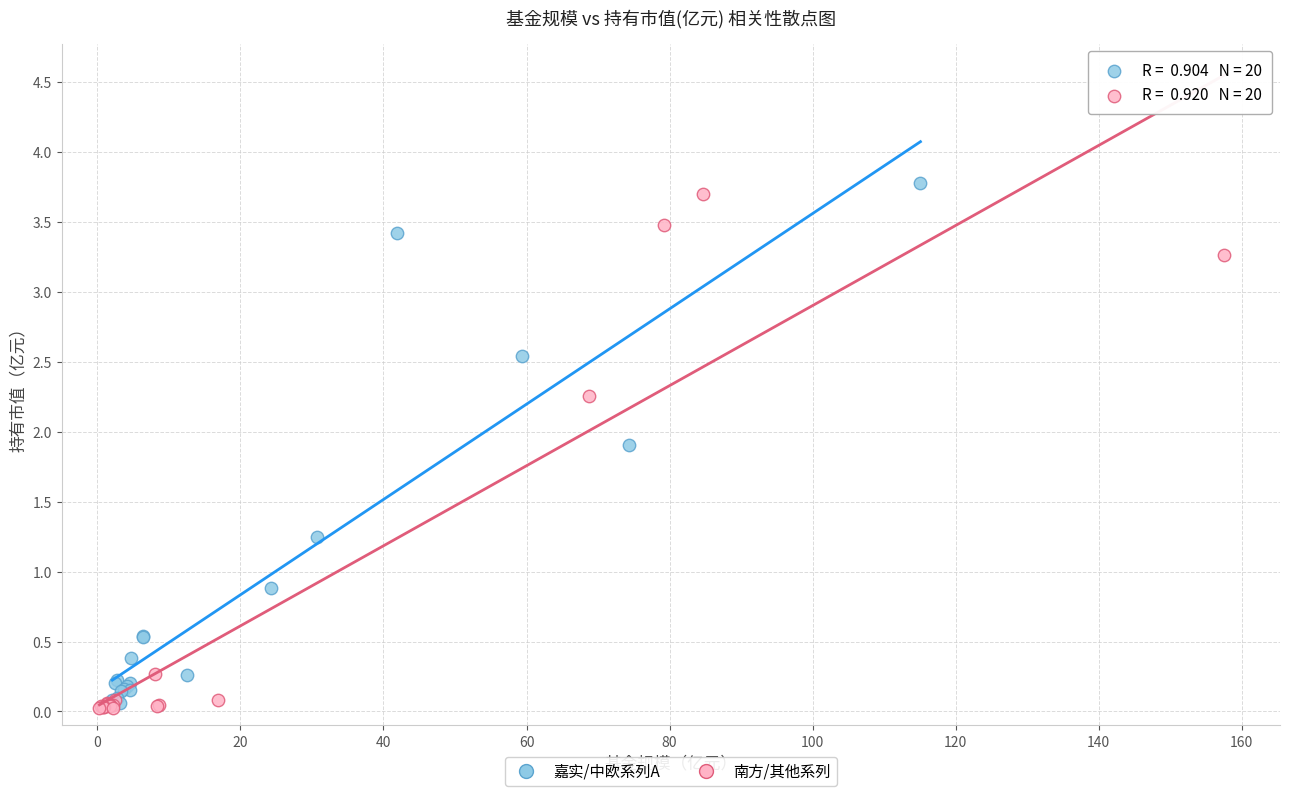

Which series has the largest Y range (max minus min)?

嘉实/中欧系列A